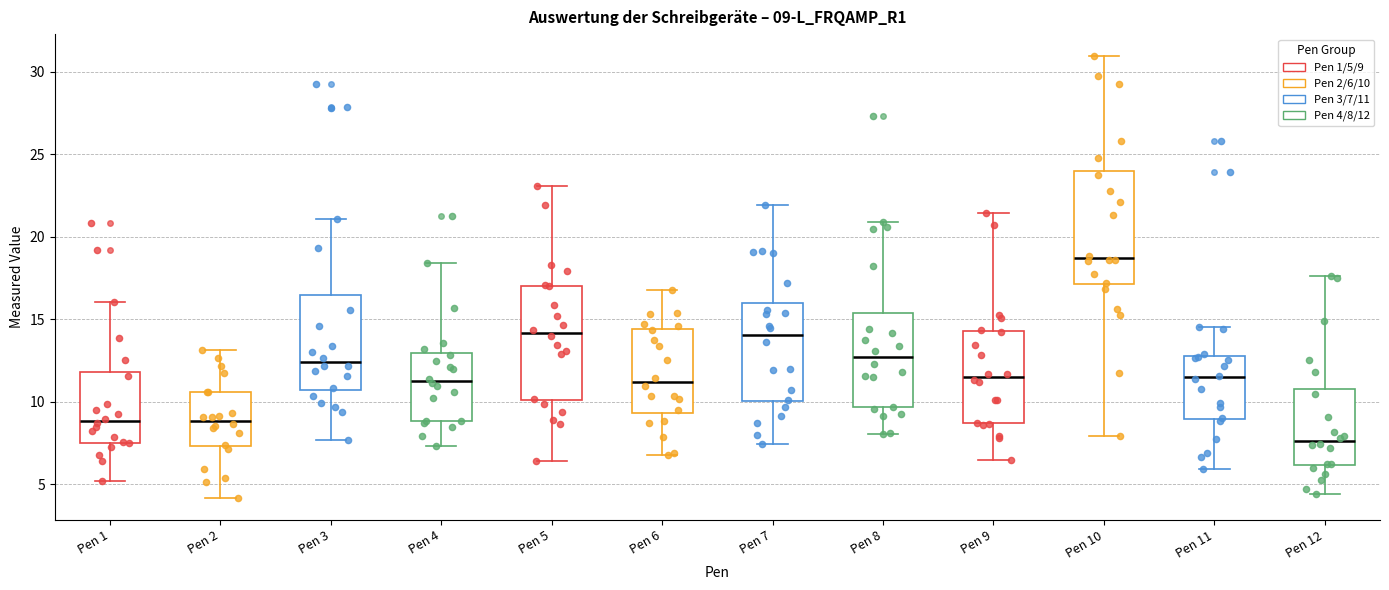

Which box has the lowest median line?

Pen 12